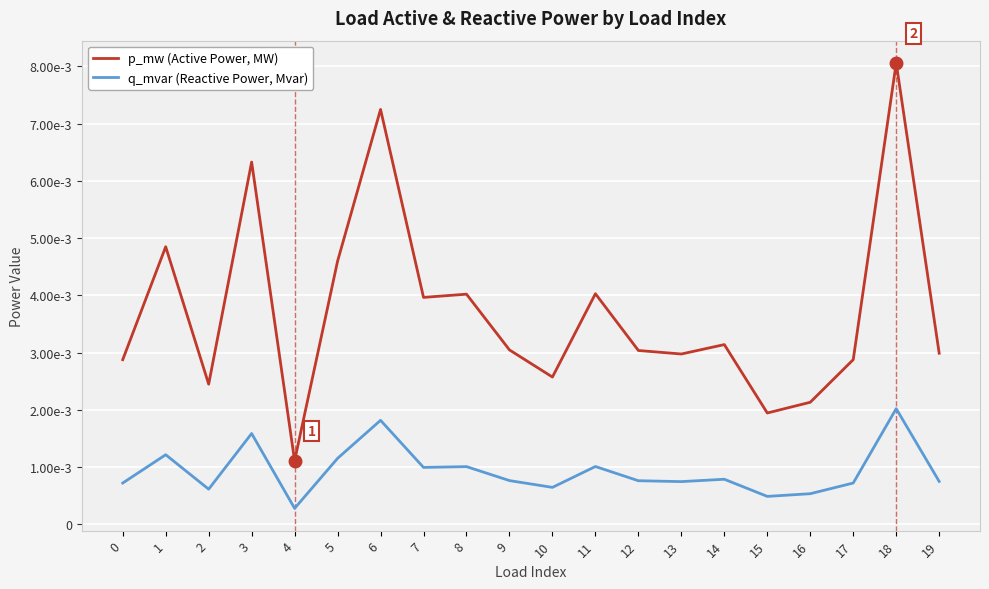

True or false: q_mvar (Reactive Power, Mvar) and p_mw (Active Power, MW) intersect in this chart.

False